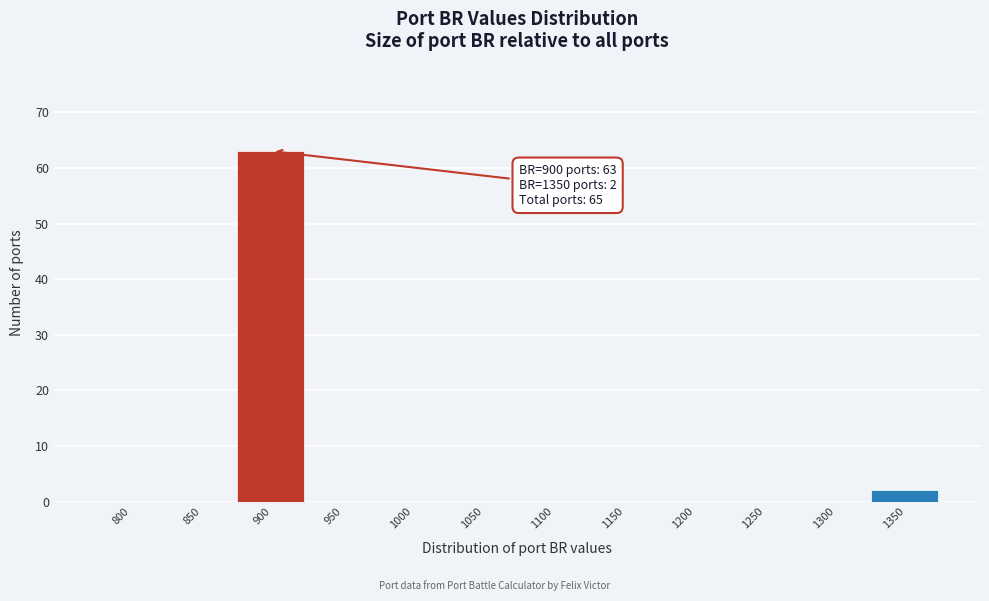

Reading left to right, extract all data points from this chart.

800=0	850=0	900=63	950=0	1000=0	1050=0	1100=0	1150=0	1200=0	1250=0	1300=0	1350=2